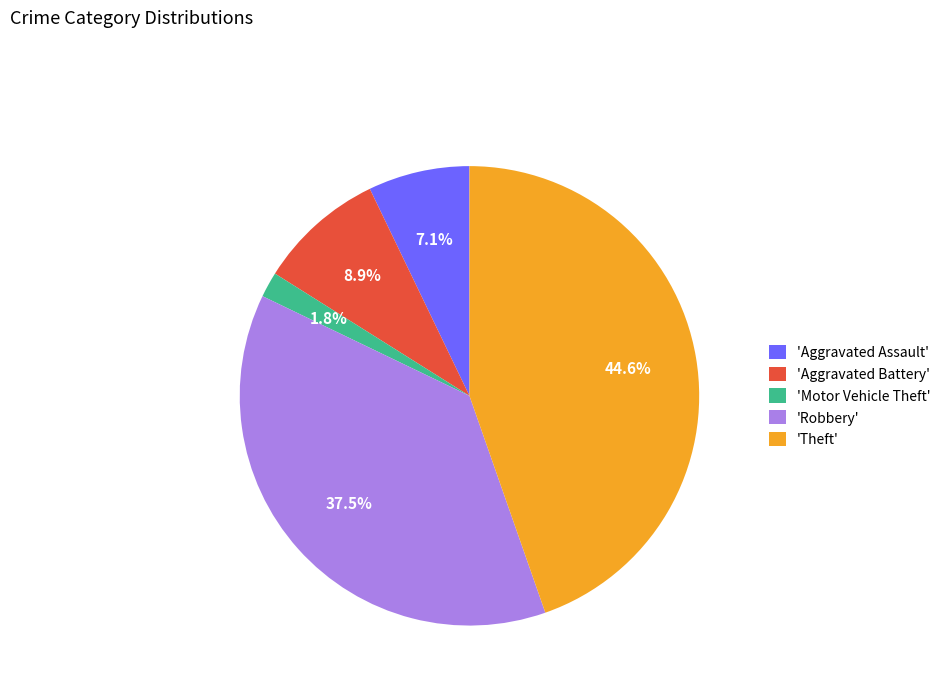

Which has a higher value, 'Theft' or 'Aggravated Battery'?

'Theft'